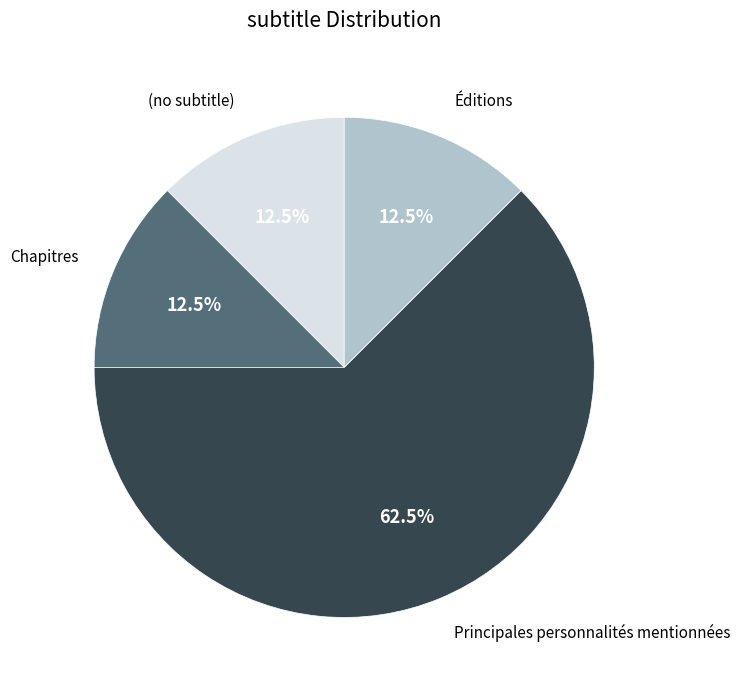

Is there a majority slice in this chart?

Yes